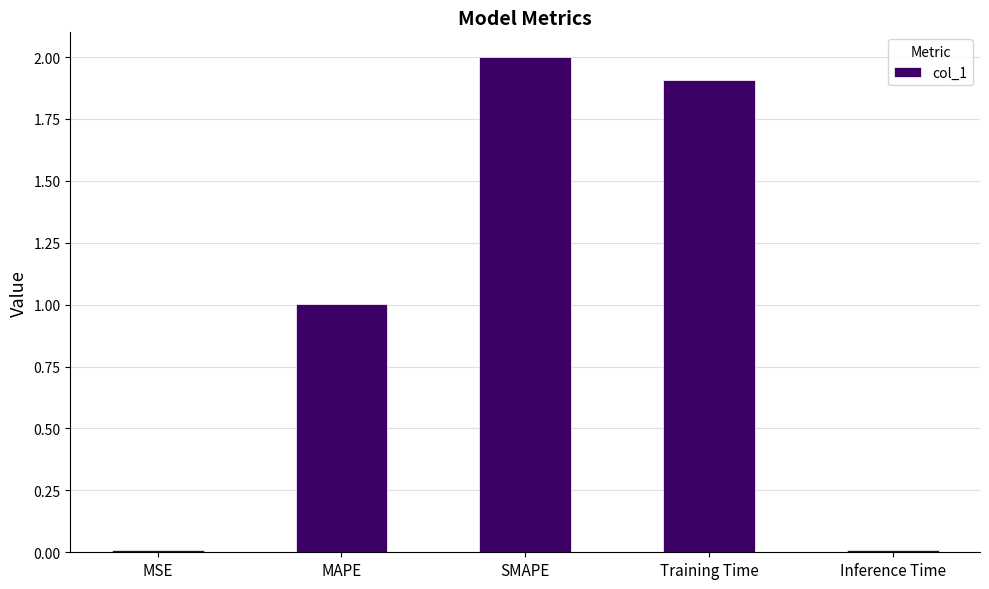

Which label corresponds to the largest value in the chart?

SMAPE